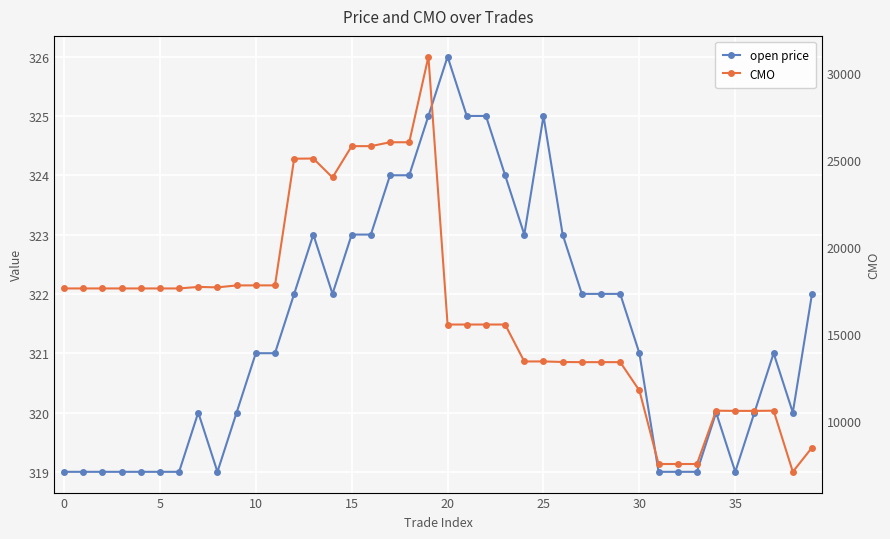

How many open price values are between 319 and 323?

32